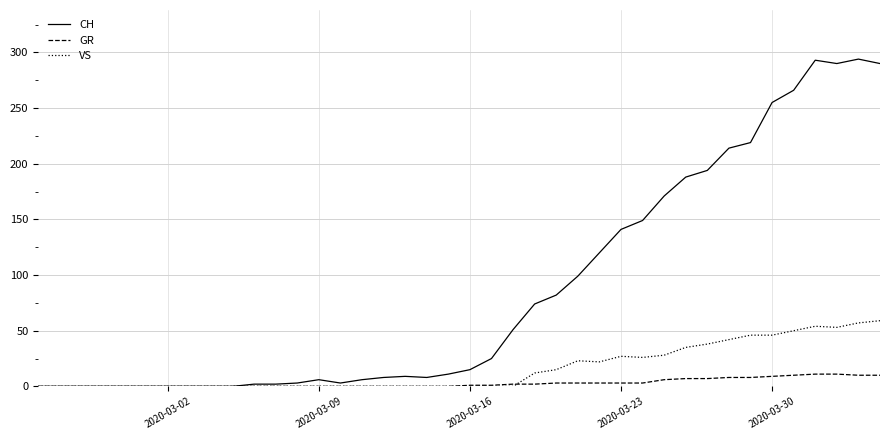

List the series in order of their overall mean, highest first.

CH, VS, GR